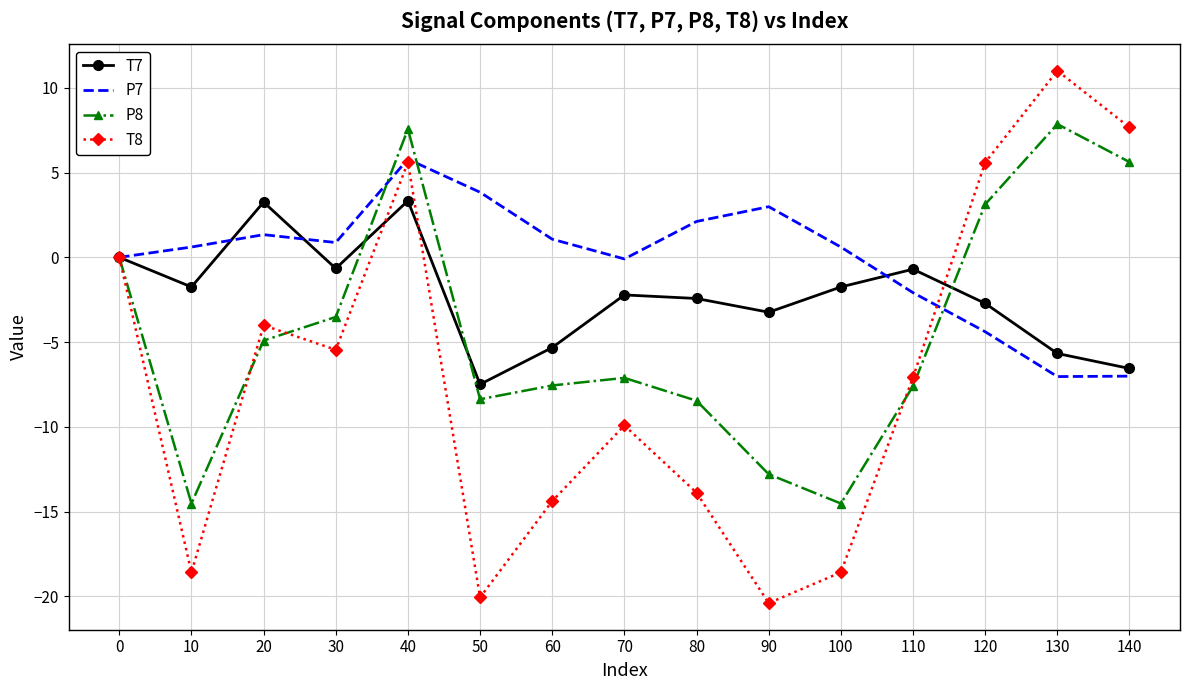

What is the minimum value shown in the chart?

-20.4